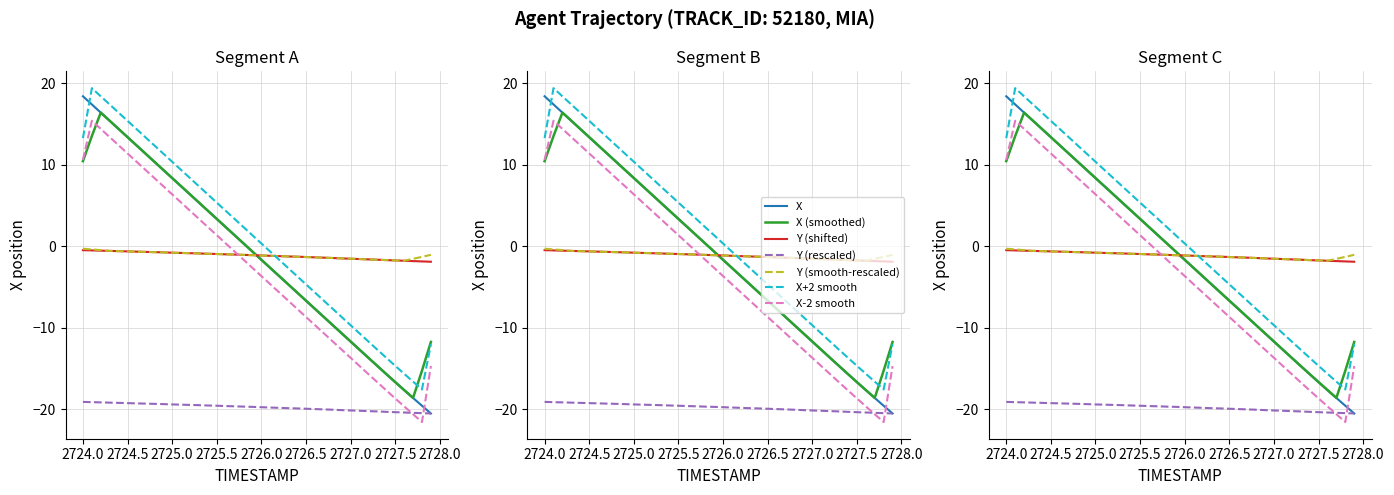

Does the chart have visible grid lines?

Yes